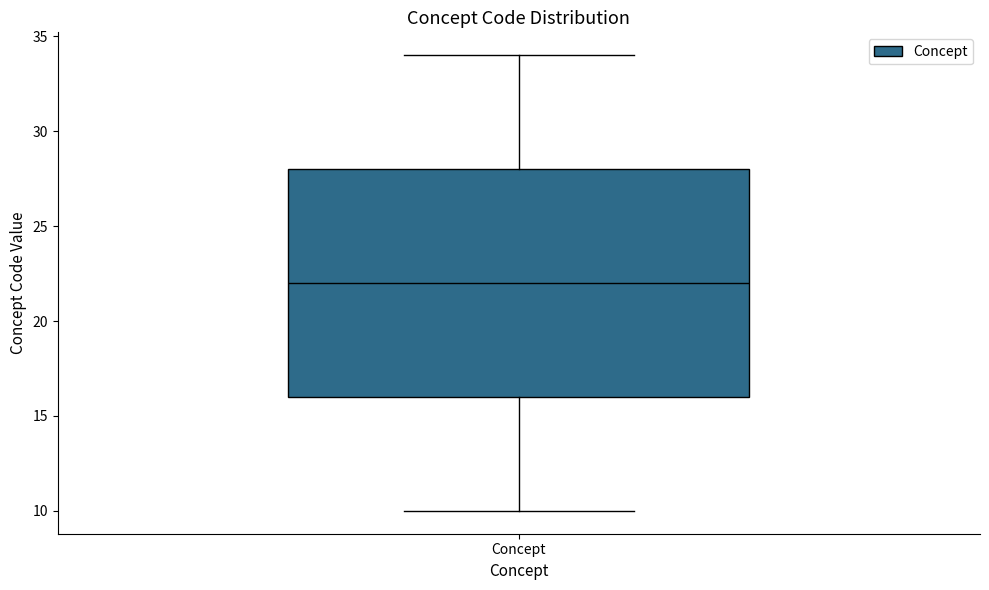

Read this box plot against the y-axis: the position of the median line, the range covered by the box, and the ends of both whiskers. The values are not printed on the chart, so give them approximately, as read against the axis.

median 22, box 16 to 28, whiskers 10 to 34